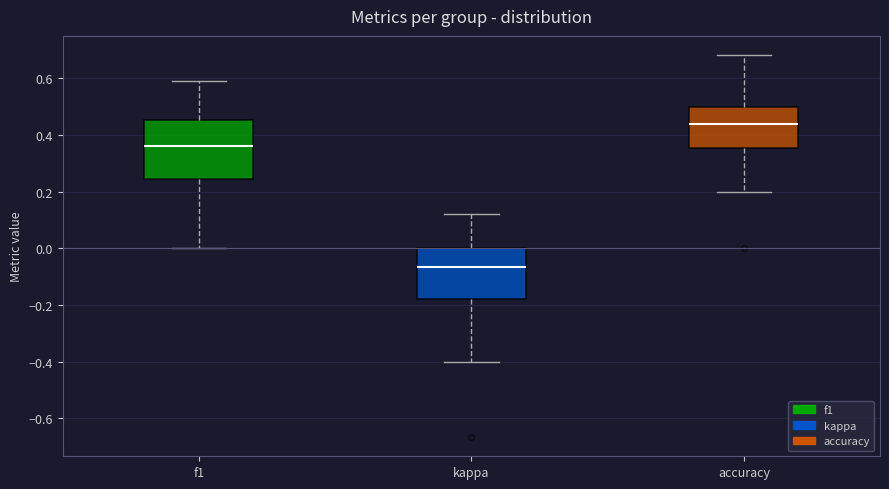

Which box is the tallest, from its lower edge to its upper edge?

f1